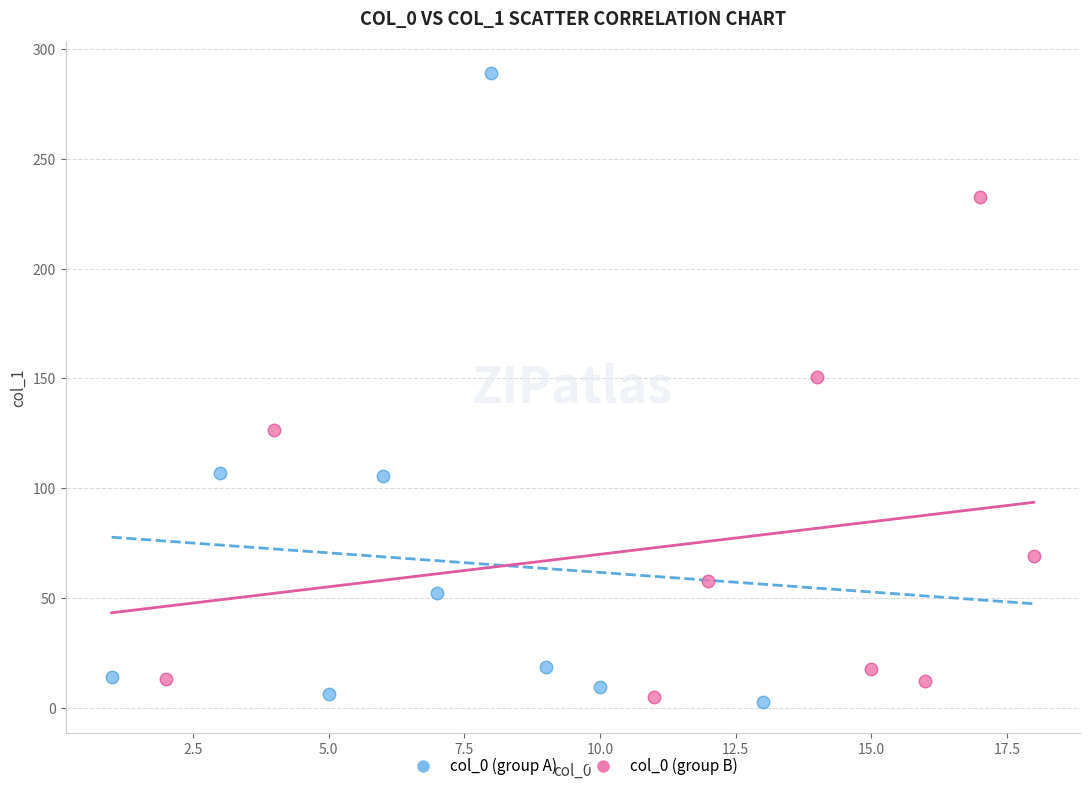

Which series contains the highest Y value?

col_0 (group A)